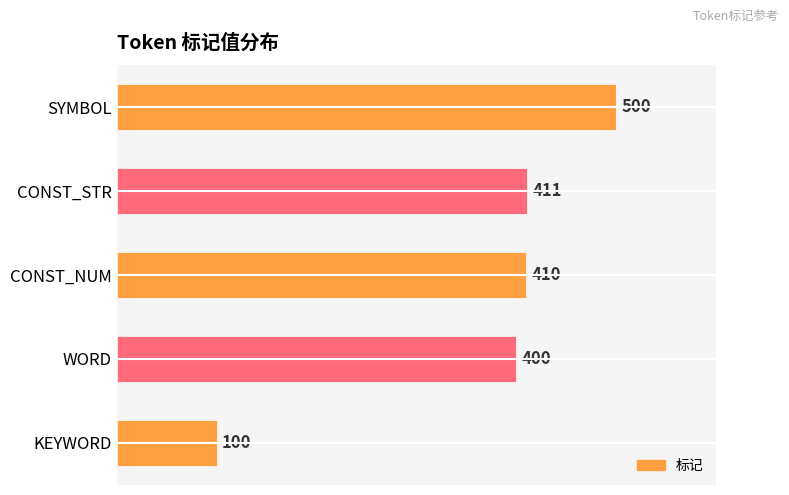

Where is the data nearest to the value 300?

WORD